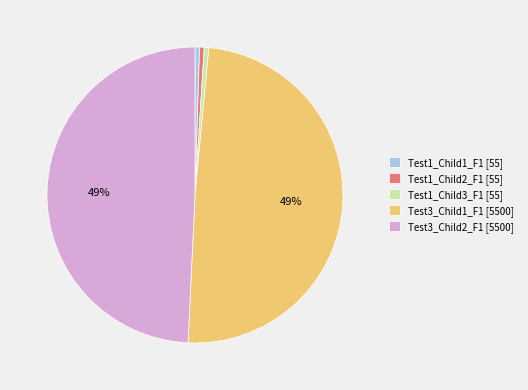

Does Test1_Child3_F1 account for over 50% of the chart?

No